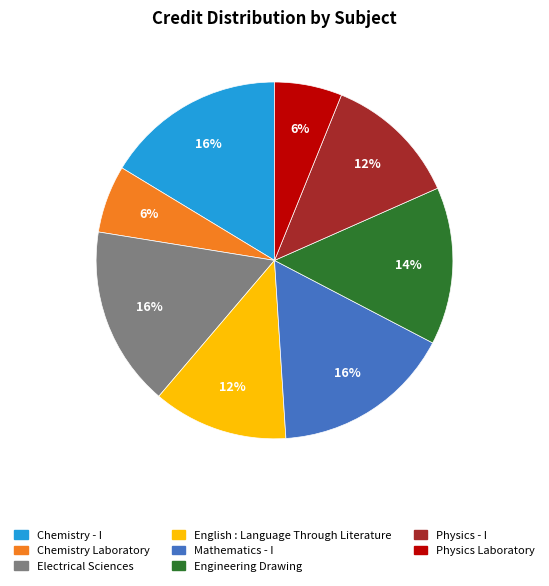

Count the number of slices in the pie.

8